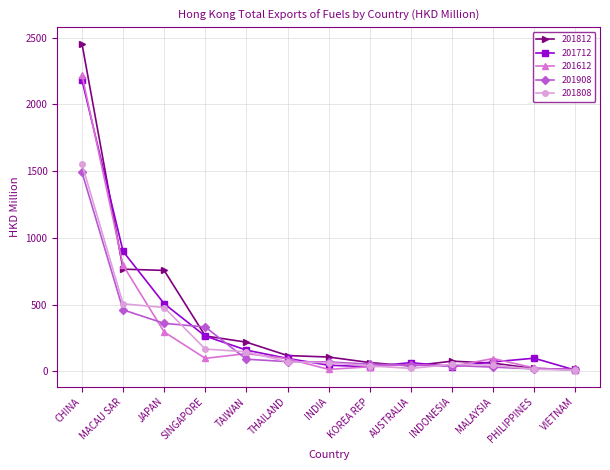

What are all the series names shown in the legend?

201812, 201712, 201612, 201908, 201808